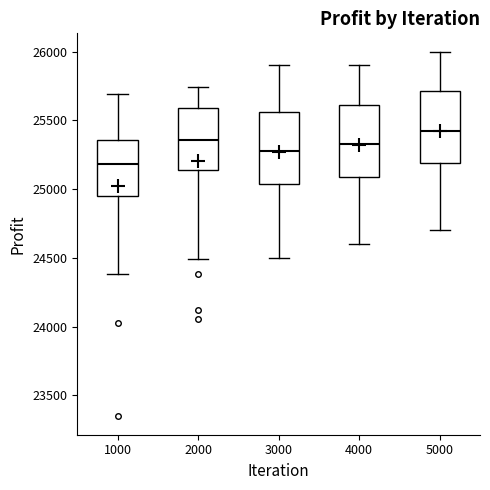

Where does the lower whisker of the box at x = 2000 end on the y-axis? The values are not printed on the chart, so give them approximately, as read against the axis.

24500